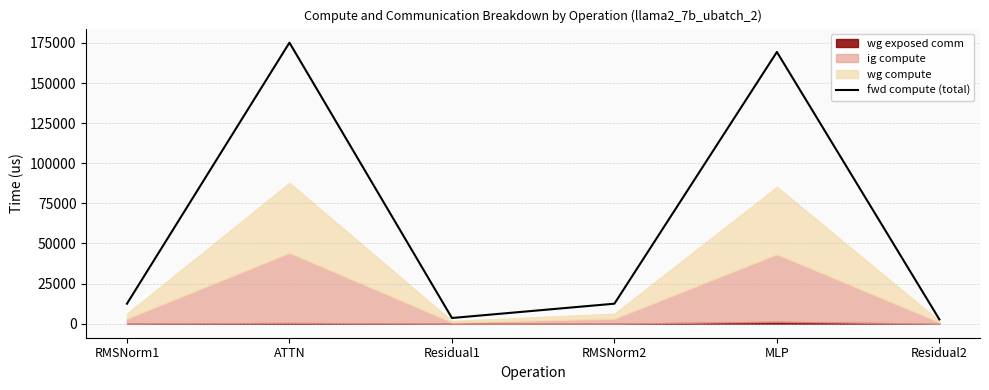

Does the chart have visible grid lines?

Yes